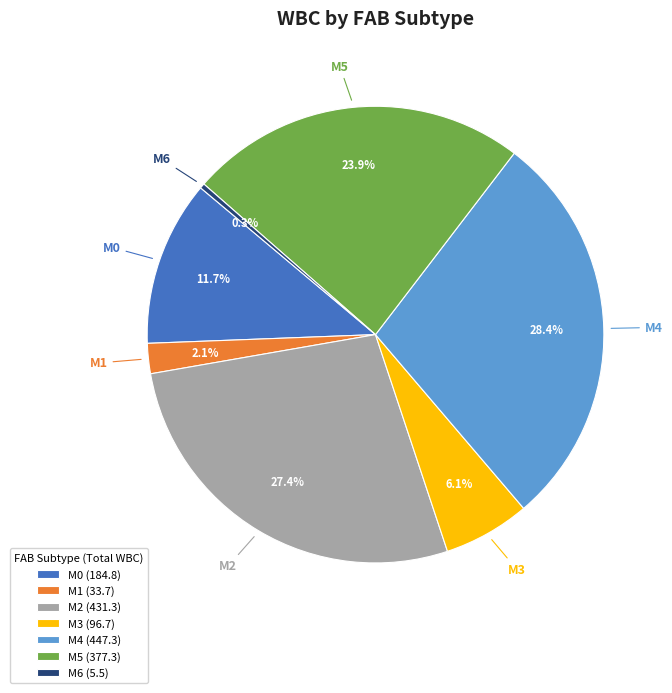

True or false: M1 accounts for 2% of the total.

True